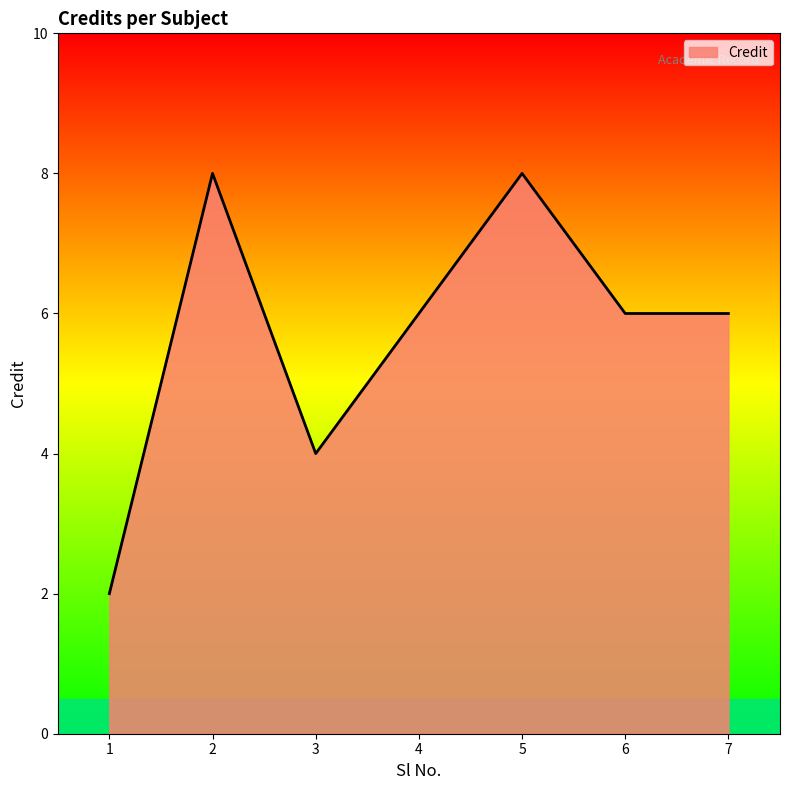

Which has a higher value, 3 or 7?

7